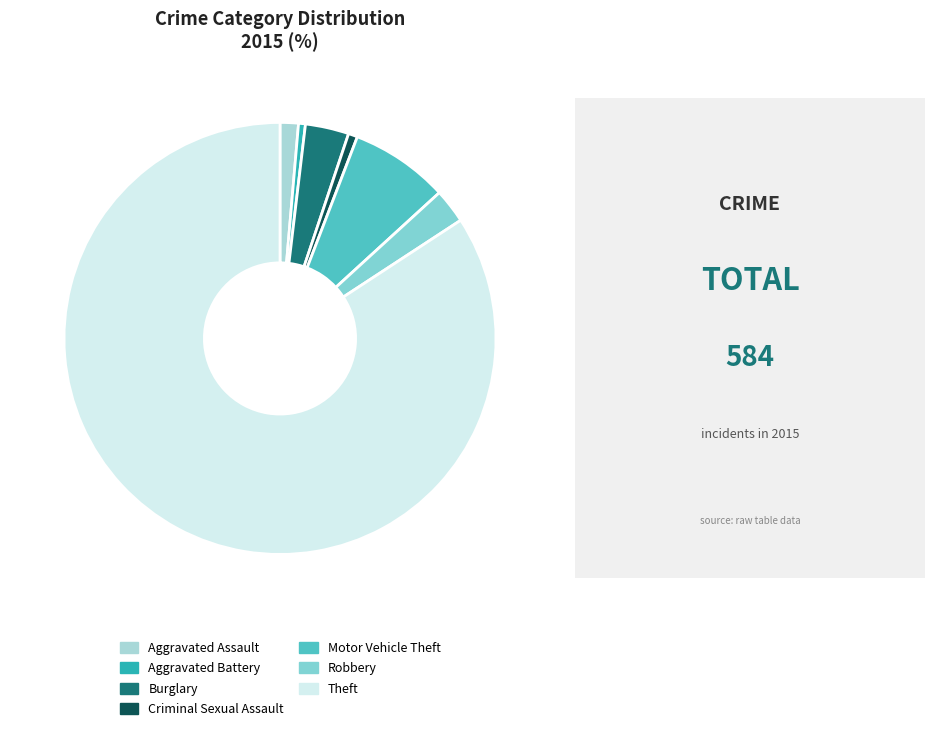

Is it true that Robbery is 8% of the pie?

False